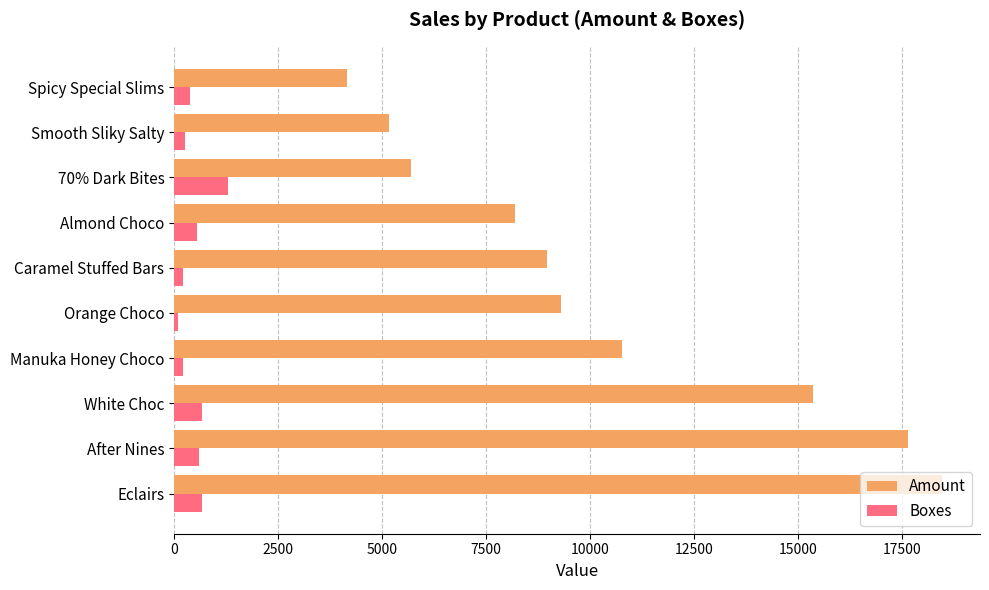

What is the average value of the Amount series?

10364